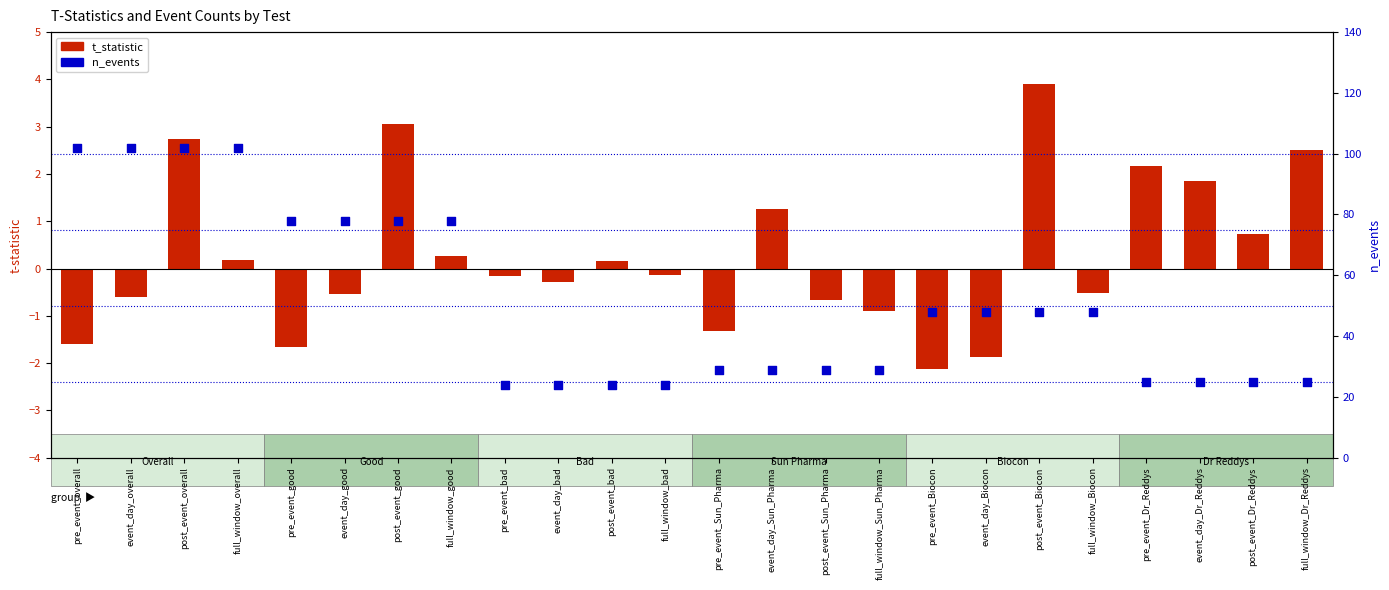

What is the total value across all series at pre_event_good?

76.3